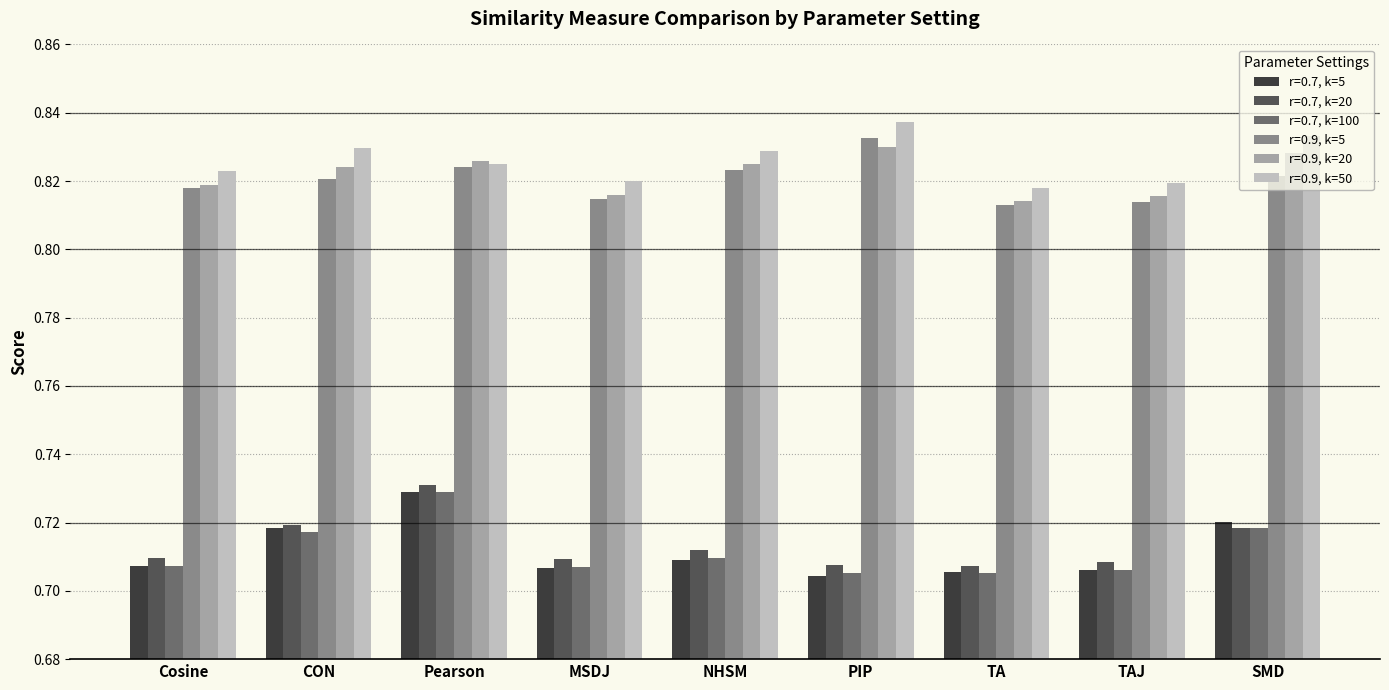

What is the label of the 8th bar from the right?

CON